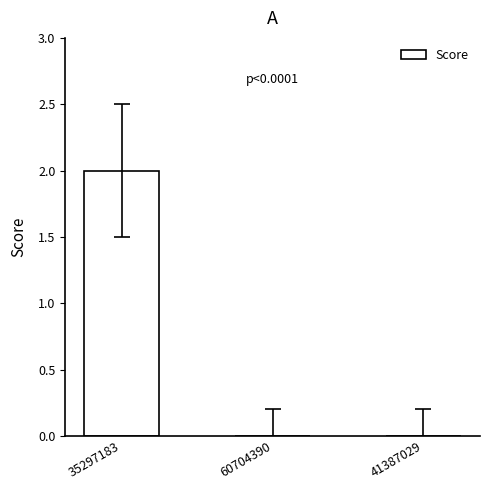

True or false: the data shows 0 at 41387029.

True